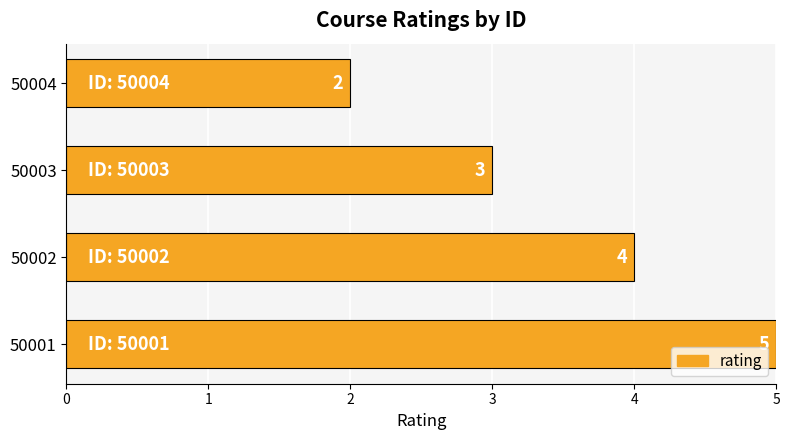

Rank the categories by value from lowest to highest.

50004, 50003, 50002, 50001